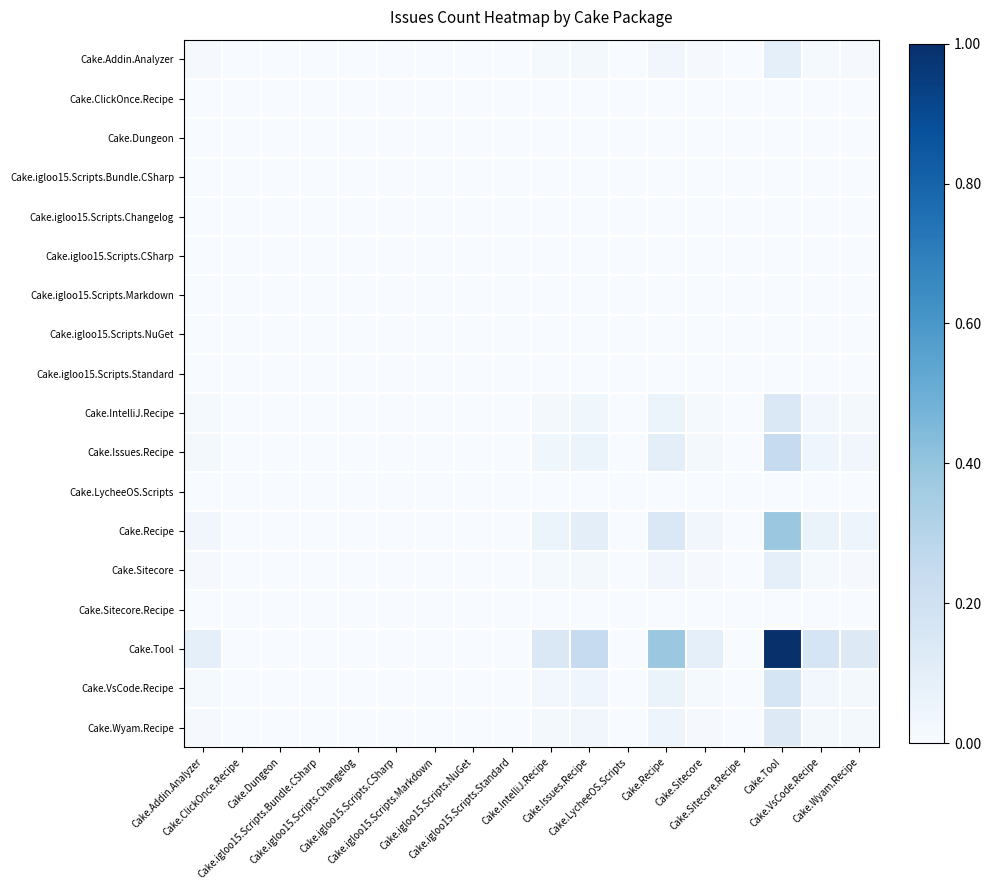

Reading left to right, what are all the values shown in this chart?

Cake.Addin.Analyzer: Cake.Addin.Analyzer=0.0	Cake.ClickOnce.Recipe=0.0	Cake.Dungeon=0.0	Cake.igloo15.Scripts.Bundle.CSharp=0.0	Cake.igloo15.Scripts.Changelog=0.0	Cake.igloo15.Scripts.CSharp=0.0	Cake.igloo15.Scripts.Markdown=0.0	Cake.igloo15.Scripts.NuGet=0.0	Cake.igloo15.Scripts.Standard=0.0	Cake.IntelliJ.Recipe=0.0	Cake.Issues.Recipe=0.0	Cake.LycheeOS.Scripts=0.0	Cake.Recipe=0.0	Cake.Sitecore=0.0	Cake.Sitecore.Recipe=0.0	Cake.Tool=0.1	Cake.VsCode.Recipe=0.0	Cake.Wyam.Recipe=0.0
Cake.ClickOnce.Recipe: Cake.Addin.Analyzer=0.0	Cake.ClickOnce.Recipe=0.0	Cake.Dungeon=0.0	Cake.igloo15.Scripts.Bundle.CSharp=0.0	Cake.igloo15.Scripts.Changelog=0.0	Cake.igloo15.Scripts.CSharp=0.0	Cake.igloo15.Scripts.Markdown=0.0	Cake.igloo15.Scripts.NuGet=0.0	Cake.igloo15.Scripts.Standard=0.0	Cake.IntelliJ.Recipe=0.0	Cake.Issues.Recipe=0.0	Cake.LycheeOS.Scripts=0.0	Cake.Recipe=0.0	Cake.Sitecore=0.0	Cake.Sitecore.Recipe=0.0	Cake.Tool=0.0	Cake.VsCode.Recipe=0.0	Cake.Wyam.Recipe=0.0
Cake.Dungeon: Cake.Addin.Analyzer=0.0	Cake.ClickOnce.Recipe=0.0	Cake.Dungeon=0.0	Cake.igloo15.Scripts.Bundle.CSharp=0.0	Cake.igloo15.Scripts.Changelog=0.0	Cake.igloo15.Scripts.CSharp=0.0	Cake.igloo15.Scripts.Markdown=0.0	Cake.igloo15.Scripts.NuGet=0.0	Cake.igloo15.Scripts.Standard=0.0	Cake.IntelliJ.Recipe=0.0	Cake.Issues.Recipe=0.0	Cake.LycheeOS.Scripts=0.0	Cake.Recipe=0.0	Cake.Sitecore=0.0	Cake.Sitecore.Recipe=0.0	Cake.Tool=0.0	Cake.VsCode.Recipe=0.0	Cake.Wyam.Recipe=0.0
Cake.igloo15.Scripts.Bundle.CSharp: Cake.Addin.Analyzer=0.0	Cake.ClickOnce.Recipe=0.0	Cake.Dungeon=0.0	Cake.igloo15.Scripts.Bundle.CSharp=0.0	Cake.igloo15.Scripts.Changelog=0.0	Cake.igloo15.Scripts.CSharp=0.0	Cake.igloo15.Scripts.Markdown=0.0	Cake.igloo15.Scripts.NuGet=0.0	Cake.igloo15.Scripts.Standard=0.0	Cake.IntelliJ.Recipe=0.0	Cake.Issues.Recipe=0.0	Cake.LycheeOS.Scripts=0.0	Cake.Recipe=0.0	Cake.Sitecore=0.0	Cake.Sitecore.Recipe=0.0	Cake.Tool=0.0	Cake.VsCode.Recipe=0.0	Cake.Wyam.Recipe=0.0
Cake.igloo15.Scripts.Changelog: Cake.Addin.Analyzer=0.0	Cake.ClickOnce.Recipe=0.0	Cake.Dungeon=0.0	Cake.igloo15.Scripts.Bundle.CSharp=0.0	Cake.igloo15.Scripts.Changelog=0.0	Cake.igloo15.Scripts.CSharp=0.0	Cake.igloo15.Scripts.Markdown=0.0	Cake.igloo15.Scripts.NuGet=0.0	Cake.igloo15.Scripts.Standard=0.0	Cake.IntelliJ.Recipe=0.0	Cake.Issues.Recipe=0.0	Cake.LycheeOS.Scripts=0.0	Cake.Recipe=0.0	Cake.Sitecore=0.0	Cake.Sitecore.Recipe=0.0	Cake.Tool=0.0	Cake.VsCode.Recipe=0.0	Cake.Wyam.Recipe=0.0
Cake.igloo15.Scripts.CSharp: Cake.Addin.Analyzer=0.0	Cake.ClickOnce.Recipe=0.0	Cake.Dungeon=0.0	Cake.igloo15.Scripts.Bundle.CSharp=0.0	Cake.igloo15.Scripts.Changelog=0.0	Cake.igloo15.Scripts.CSharp=0.0	Cake.igloo15.Scripts.Markdown=0.0	Cake.igloo15.Scripts.NuGet=0.0	Cake.igloo15.Scripts.Standard=0.0	Cake.IntelliJ.Recipe=0.0	Cake.Issues.Recipe=0.0	Cake.LycheeOS.Scripts=0.0	Cake.Recipe=0.0	Cake.Sitecore=0.0	Cake.Sitecore.Recipe=0.0	Cake.Tool=0.0	Cake.VsCode.Recipe=0.0	Cake.Wyam.Recipe=0.0
Cake.igloo15.Scripts.Markdown: Cake.Addin.Analyzer=0.0	Cake.ClickOnce.Recipe=0.0	Cake.Dungeon=0.0	Cake.igloo15.Scripts.Bundle.CSharp=0.0	Cake.igloo15.Scripts.Changelog=0.0	Cake.igloo15.Scripts.CSharp=0.0	Cake.igloo15.Scripts.Markdown=0.0	Cake.igloo15.Scripts.NuGet=0.0	Cake.igloo15.Scripts.Standard=0.0	Cake.IntelliJ.Recipe=0.0	Cake.Issues.Recipe=0.0	Cake.LycheeOS.Scripts=0.0	Cake.Recipe=0.0	Cake.Sitecore=0.0	Cake.Sitecore.Recipe=0.0	Cake.Tool=0.0	Cake.VsCode.Recipe=0.0	Cake.Wyam.Recipe=0.0
Cake.igloo15.Scripts.NuGet: Cake.Addin.Analyzer=0.0	Cake.ClickOnce.Recipe=0.0	Cake.Dungeon=0.0	Cake.igloo15.Scripts.Bundle.CSharp=0.0	Cake.igloo15.Scripts.Changelog=0.0	Cake.igloo15.Scripts.CSharp=0.0	Cake.igloo15.Scripts.Markdown=0.0	Cake.igloo15.Scripts.NuGet=0.0	Cake.igloo15.Scripts.Standard=0.0	Cake.IntelliJ.Recipe=0.0	Cake.Issues.Recipe=0.0	Cake.LycheeOS.Scripts=0.0	Cake.Recipe=0.0	Cake.Sitecore=0.0	Cake.Sitecore.Recipe=0.0	Cake.Tool=0.0	Cake.VsCode.Recipe=0.0	Cake.Wyam.Recipe=0.0
Cake.igloo15.Scripts.Standard: Cake.Addin.Analyzer=0.0	Cake.ClickOnce.Recipe=0.0	Cake.Dungeon=0.0	Cake.igloo15.Scripts.Bundle.CSharp=0.0	Cake.igloo15.Scripts.Changelog=0.0	Cake.igloo15.Scripts.CSharp=0.0	Cake.igloo15.Scripts.Markdown=0.0	Cake.igloo15.Scripts.NuGet=0.0	Cake.igloo15.Scripts.Standard=0.0	Cake.IntelliJ.Recipe=0.0	Cake.Issues.Recipe=0.0	Cake.LycheeOS.Scripts=0.0	Cake.Recipe=0.0	Cake.Sitecore=0.0	Cake.Sitecore.Recipe=0.0	Cake.Tool=0.0	Cake.VsCode.Recipe=0.0	Cake.Wyam.Recipe=0.0
Cake.IntelliJ.Recipe: Cake.Addin.Analyzer=0.0	Cake.ClickOnce.Recipe=0.0	Cake.Dungeon=0.0	Cake.igloo15.Scripts.Bundle.CSharp=0.0	Cake.igloo15.Scripts.Changelog=0.0	Cake.igloo15.Scripts.CSharp=0.0	Cake.igloo15.Scripts.Markdown=0.0	Cake.igloo15.Scripts.NuGet=0.0	Cake.igloo15.Scripts.Standard=0.0	Cake.IntelliJ.Recipe=0.0	Cake.Issues.Recipe=0.0	Cake.LycheeOS.Scripts=0.0	Cake.Recipe=0.1	Cake.Sitecore=0.0	Cake.Sitecore.Recipe=0.0	Cake.Tool=0.1	Cake.VsCode.Recipe=0.0	Cake.Wyam.Recipe=0.0
Cake.Issues.Recipe: Cake.Addin.Analyzer=0.0	Cake.ClickOnce.Recipe=0.0	Cake.Dungeon=0.0	Cake.igloo15.Scripts.Bundle.CSharp=0.0	Cake.igloo15.Scripts.Changelog=0.0	Cake.igloo15.Scripts.CSharp=0.0	Cake.igloo15.Scripts.Markdown=0.0	Cake.igloo15.Scripts.NuGet=0.0	Cake.igloo15.Scripts.Standard=0.0	Cake.IntelliJ.Recipe=0.0	Cake.Issues.Recipe=0.1	Cake.LycheeOS.Scripts=0.0	Cake.Recipe=0.1	Cake.Sitecore=0.0	Cake.Sitecore.Recipe=0.0	Cake.Tool=0.2	Cake.VsCode.Recipe=0.0	Cake.Wyam.Recipe=0.0
Cake.LycheeOS.Scripts: Cake.Addin.Analyzer=0.0	Cake.ClickOnce.Recipe=0.0	Cake.Dungeon=0.0	Cake.igloo15.Scripts.Bundle.CSharp=0.0	Cake.igloo15.Scripts.Changelog=0.0	Cake.igloo15.Scripts.CSharp=0.0	Cake.igloo15.Scripts.Markdown=0.0	Cake.igloo15.Scripts.NuGet=0.0	Cake.igloo15.Scripts.Standard=0.0	Cake.IntelliJ.Recipe=0.0	Cake.Issues.Recipe=0.0	Cake.LycheeOS.Scripts=0.0	Cake.Recipe=0.0	Cake.Sitecore=0.0	Cake.Sitecore.Recipe=0.0	Cake.Tool=0.0	Cake.VsCode.Recipe=0.0	Cake.Wyam.Recipe=0.0
Cake.Recipe: Cake.Addin.Analyzer=0.0	Cake.ClickOnce.Recipe=0.0	Cake.Dungeon=0.0	Cake.igloo15.Scripts.Bundle.CSharp=0.0	Cake.igloo15.Scripts.Changelog=0.0	Cake.igloo15.Scripts.CSharp=0.0	Cake.igloo15.Scripts.Markdown=0.0	Cake.igloo15.Scripts.NuGet=0.0	Cake.igloo15.Scripts.Standard=0.0	Cake.IntelliJ.Recipe=0.1	Cake.Issues.Recipe=0.1	Cake.LycheeOS.Scripts=0.0	Cake.Recipe=0.1	Cake.Sitecore=0.0	Cake.Sitecore.Recipe=0.0	Cake.Tool=0.4	Cake.VsCode.Recipe=0.1	Cake.Wyam.Recipe=0.0
Cake.Sitecore: Cake.Addin.Analyzer=0.0	Cake.ClickOnce.Recipe=0.0	Cake.Dungeon=0.0	Cake.igloo15.Scripts.Bundle.CSharp=0.0	Cake.igloo15.Scripts.Changelog=0.0	Cake.igloo15.Scripts.CSharp=0.0	Cake.igloo15.Scripts.Markdown=0.0	Cake.igloo15.Scripts.NuGet=0.0	Cake.igloo15.Scripts.Standard=0.0	Cake.IntelliJ.Recipe=0.0	Cake.Issues.Recipe=0.0	Cake.LycheeOS.Scripts=0.0	Cake.Recipe=0.0	Cake.Sitecore=0.0	Cake.Sitecore.Recipe=0.0	Cake.Tool=0.1	Cake.VsCode.Recipe=0.0	Cake.Wyam.Recipe=0.0
Cake.Sitecore.Recipe: Cake.Addin.Analyzer=0.0	Cake.ClickOnce.Recipe=0.0	Cake.Dungeon=0.0	Cake.igloo15.Scripts.Bundle.CSharp=0.0	Cake.igloo15.Scripts.Changelog=0.0	Cake.igloo15.Scripts.CSharp=0.0	Cake.igloo15.Scripts.Markdown=0.0	Cake.igloo15.Scripts.NuGet=0.0	Cake.igloo15.Scripts.Standard=0.0	Cake.IntelliJ.Recipe=0.0	Cake.Issues.Recipe=0.0	Cake.LycheeOS.Scripts=0.0	Cake.Recipe=0.0	Cake.Sitecore=0.0	Cake.Sitecore.Recipe=0.0	Cake.Tool=0.0	Cake.VsCode.Recipe=0.0	Cake.Wyam.Recipe=0.0
Cake.Tool: Cake.Addin.Analyzer=0.1	Cake.ClickOnce.Recipe=0.0	Cake.Dungeon=0.0	Cake.igloo15.Scripts.Bundle.CSharp=0.0	Cake.igloo15.Scripts.Changelog=0.0	Cake.igloo15.Scripts.CSharp=0.0	Cake.igloo15.Scripts.Markdown=0.0	Cake.igloo15.Scripts.NuGet=0.0	Cake.igloo15.Scripts.Standard=0.0	Cake.IntelliJ.Recipe=0.1	Cake.Issues.Recipe=0.2	Cake.LycheeOS.Scripts=0.0	Cake.Recipe=0.4	Cake.Sitecore=0.1	Cake.Sitecore.Recipe=0.0	Cake.Tool=1.0	Cake.VsCode.Recipe=0.2	Cake.Wyam.Recipe=0.1
Cake.VsCode.Recipe: Cake.Addin.Analyzer=0.0	Cake.ClickOnce.Recipe=0.0	Cake.Dungeon=0.0	Cake.igloo15.Scripts.Bundle.CSharp=0.0	Cake.igloo15.Scripts.Changelog=0.0	Cake.igloo15.Scripts.CSharp=0.0	Cake.igloo15.Scripts.Markdown=0.0	Cake.igloo15.Scripts.NuGet=0.0	Cake.igloo15.Scripts.Standard=0.0	Cake.IntelliJ.Recipe=0.0	Cake.Issues.Recipe=0.0	Cake.LycheeOS.Scripts=0.0	Cake.Recipe=0.1	Cake.Sitecore=0.0	Cake.Sitecore.Recipe=0.0	Cake.Tool=0.2	Cake.VsCode.Recipe=0.0	Cake.Wyam.Recipe=0.0
Cake.Wyam.Recipe: Cake.Addin.Analyzer=0.0	Cake.ClickOnce.Recipe=0.0	Cake.Dungeon=0.0	Cake.igloo15.Scripts.Bundle.CSharp=0.0	Cake.igloo15.Scripts.Changelog=0.0	Cake.igloo15.Scripts.CSharp=0.0	Cake.igloo15.Scripts.Markdown=0.0	Cake.igloo15.Scripts.NuGet=0.0	Cake.igloo15.Scripts.Standard=0.0	Cake.IntelliJ.Recipe=0.0	Cake.Issues.Recipe=0.0	Cake.LycheeOS.Scripts=0.0	Cake.Recipe=0.0	Cake.Sitecore=0.0	Cake.Sitecore.Recipe=0.0	Cake.Tool=0.1	Cake.VsCode.Recipe=0.0	Cake.Wyam.Recipe=0.0